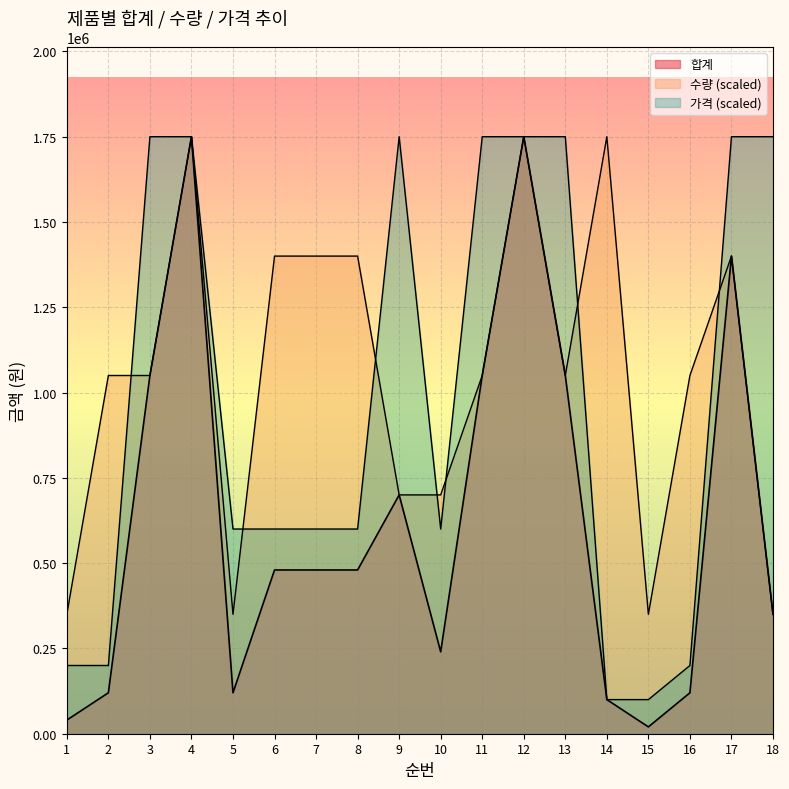

Where does the 가격 series first go above 600000?

3